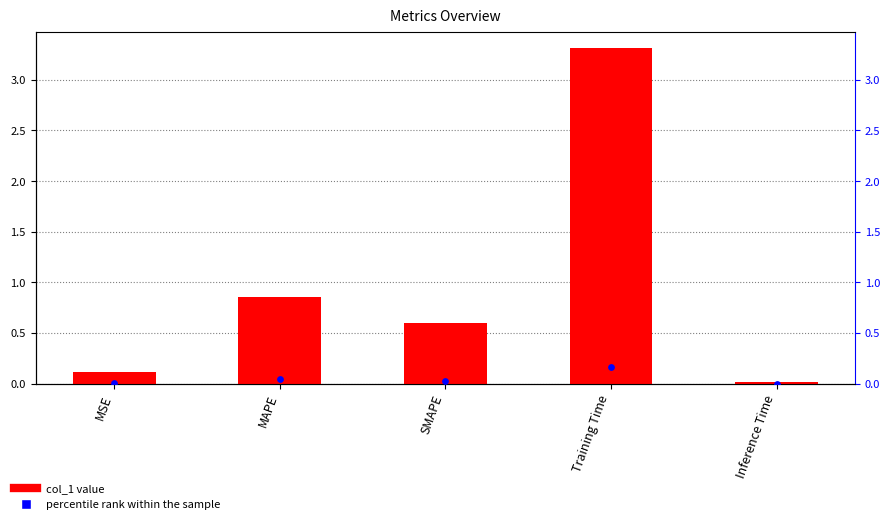

What is the total value across all series at MSE?

0.1